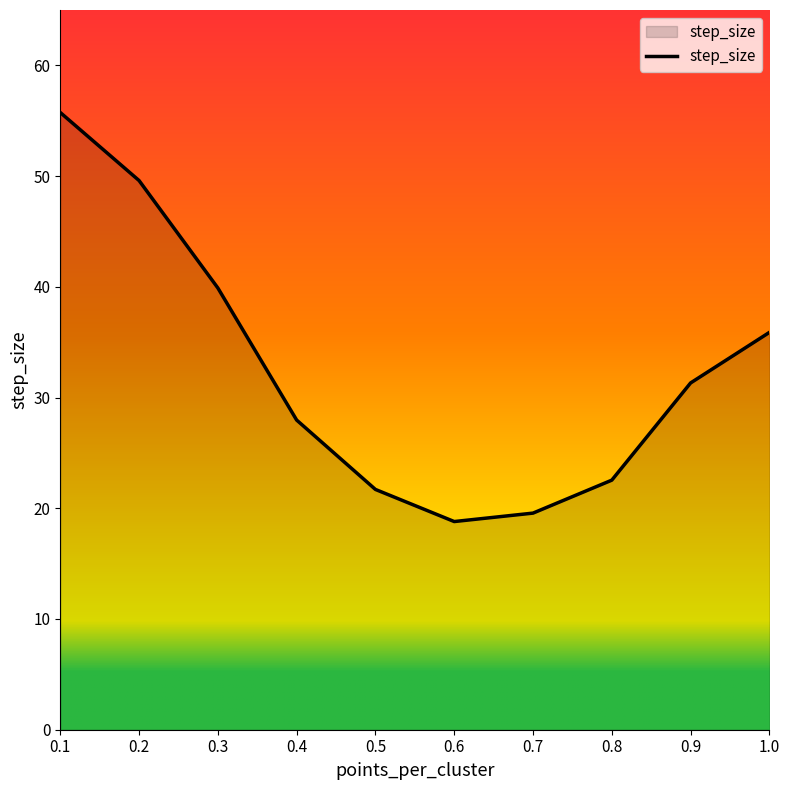

Is it true that the value at 0.2 is 67.4?

False